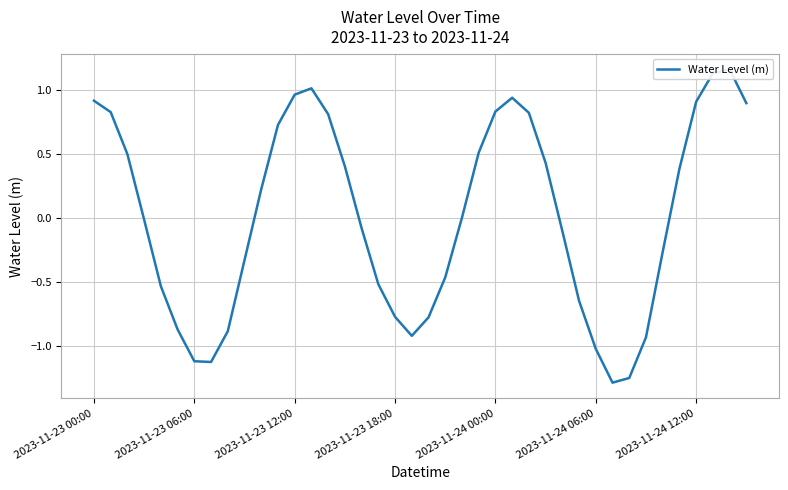

Rank the categories by value from highest to lowest.

38, 37, 13, 12, 25, 2023-11-23 00:00, 36, 39, 24, 2023-11-23 06:00, 26, 14, 11, 23, 2023-11-23 12:00, 27, 15, 35, 10, 22, 2023-11-23 18:00, 16, 28, 34, 9, 21, 17, 2023-11-24 00:00, 29, 18, 20, 2023-11-24 06:00, 8, 19, 33, 30, 2023-11-24 12:00, 7, 32, 31